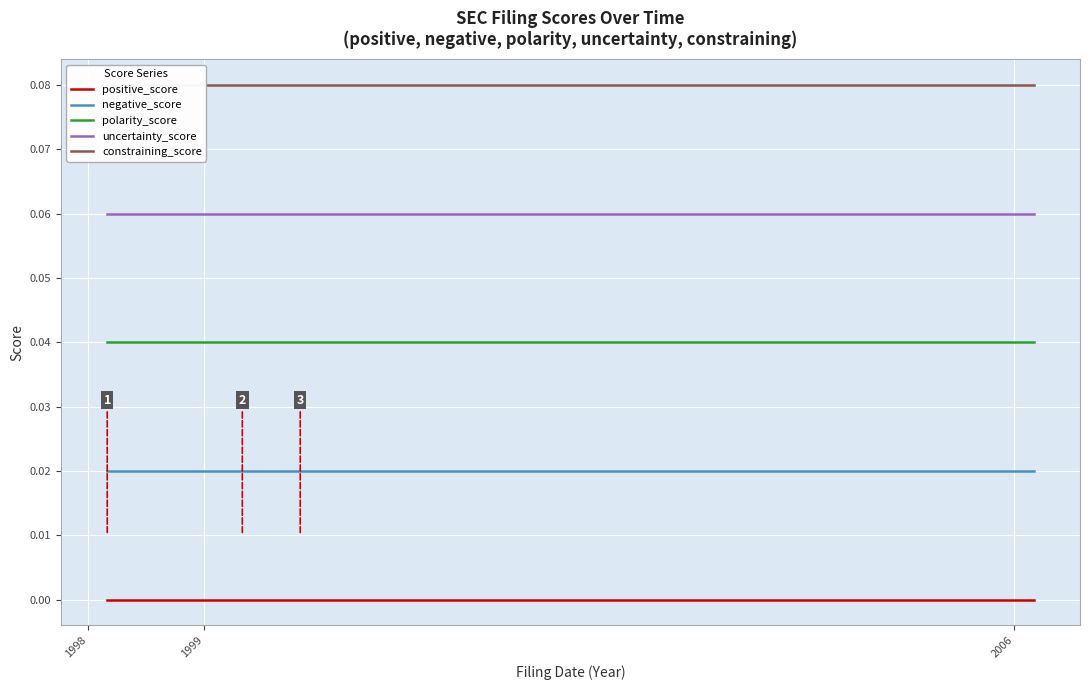

True or false: polarity_score and negative_score intersect in this chart.

False